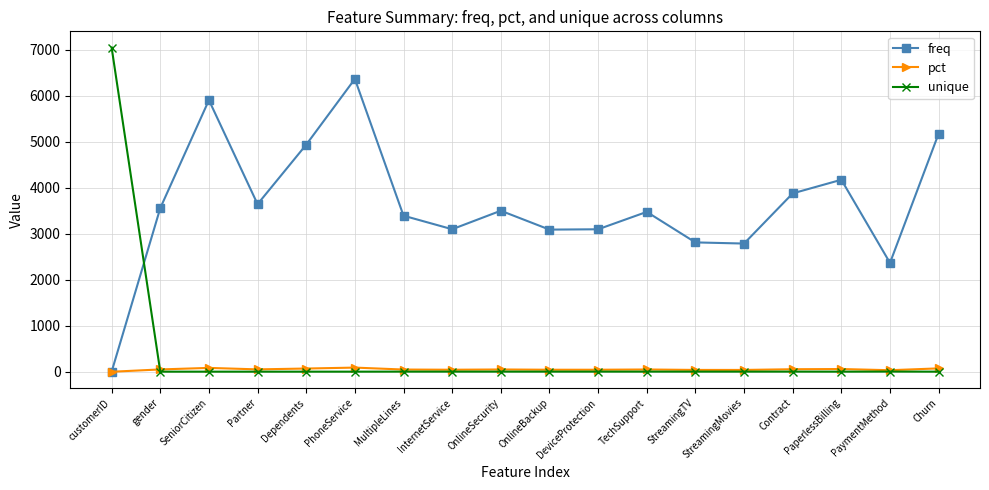

Rank the series by their maximum value, from lowest to highest.

pct, freq, unique